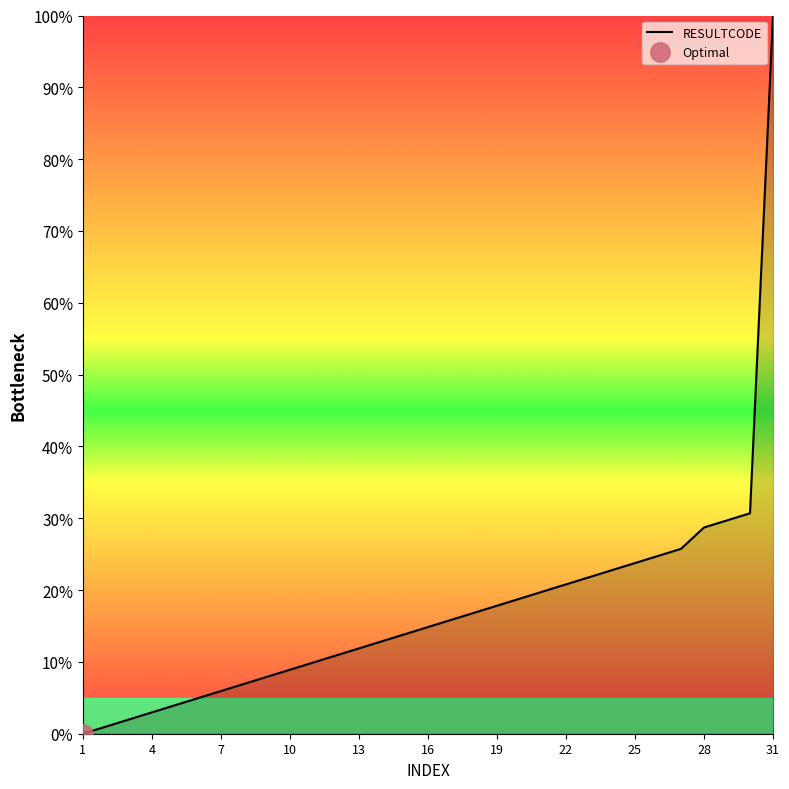

Does the chart have visible grid lines?

No